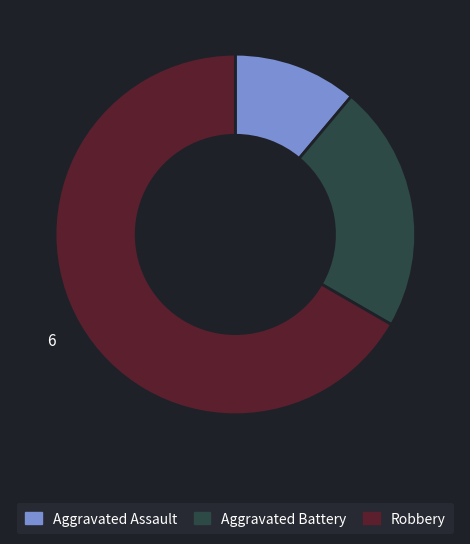

Is there a majority slice in this chart?

Yes